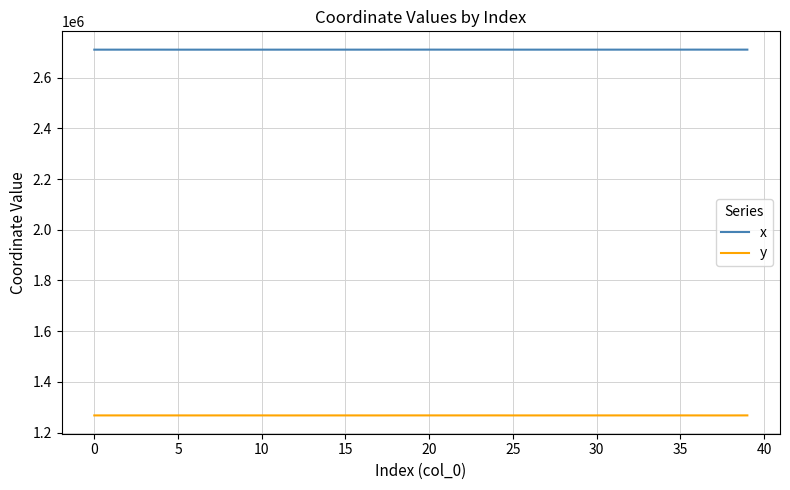

Which series has the largest total across all categories?

x